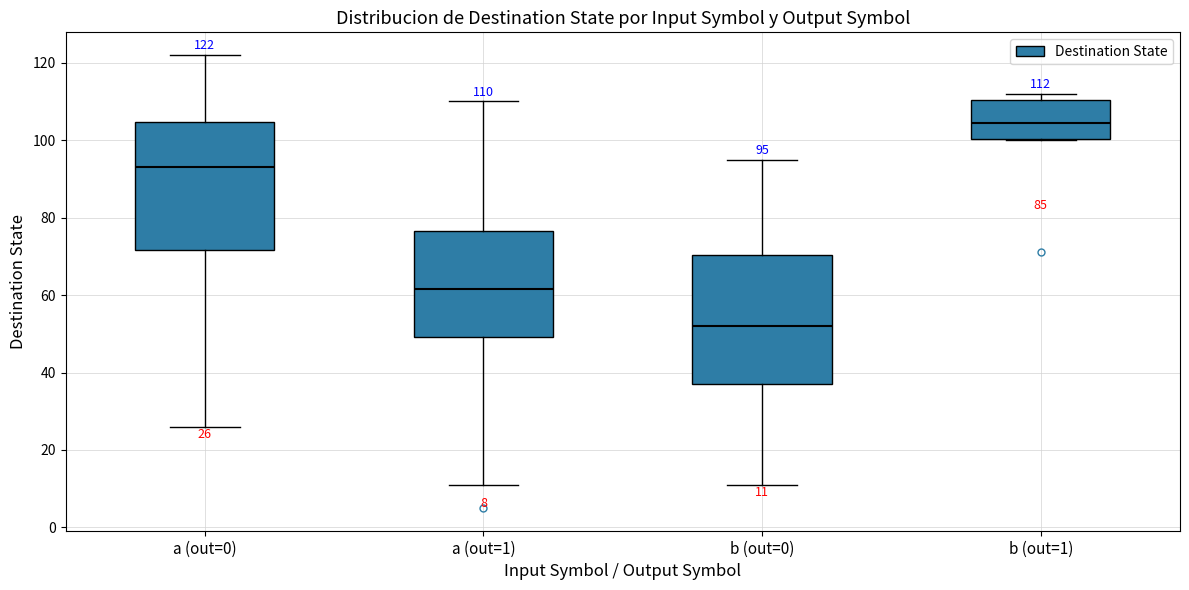

Which box has the highest median line?

b (out=1)